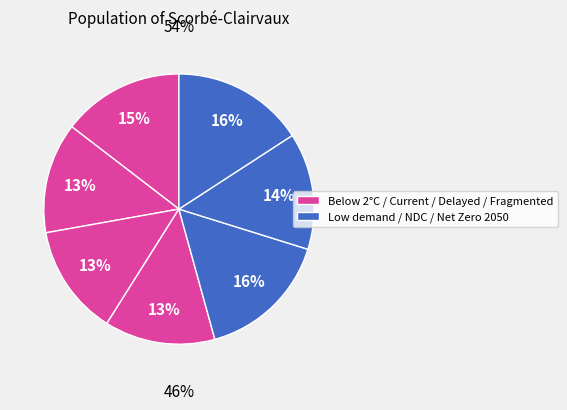

To the nearest percent, what percentage of the pie is Nationally Determined Contributions?

14%